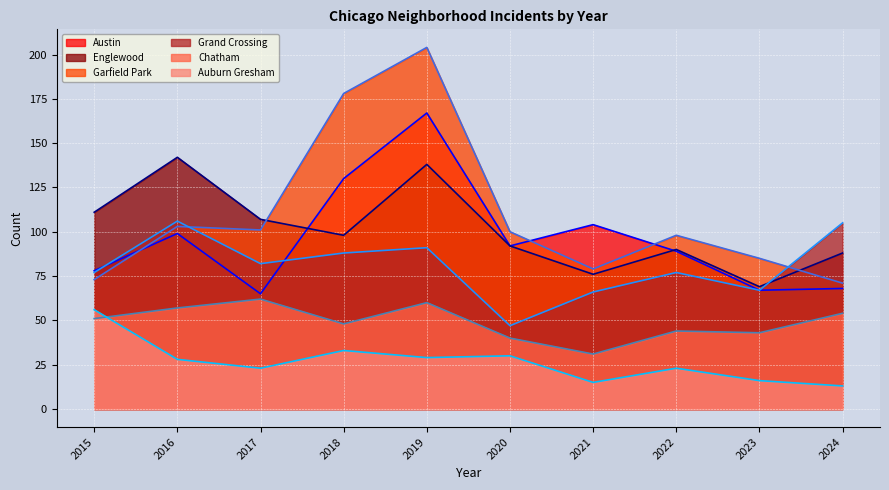

Between 2016 and 2024, which series saw the biggest shift?

Englewood (line)